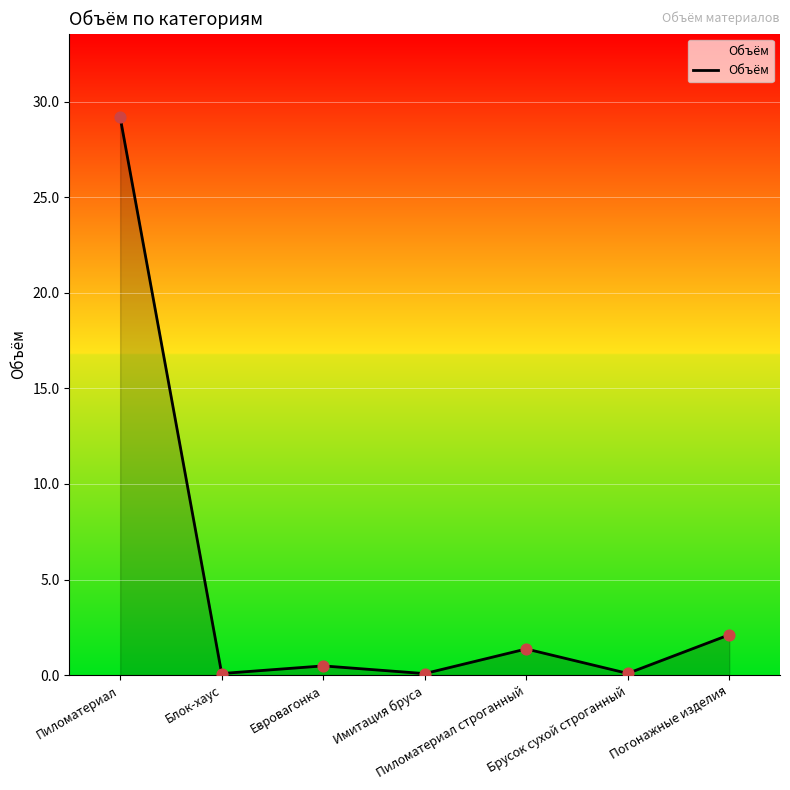

What is the change in value from Евровагонка to Пиломатериал строганный?

+0.9